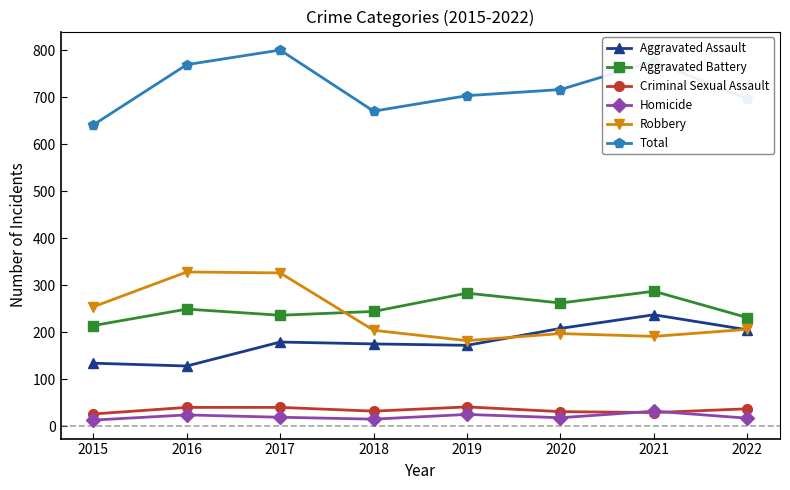

Where is Total nearest to the value 720?

2020